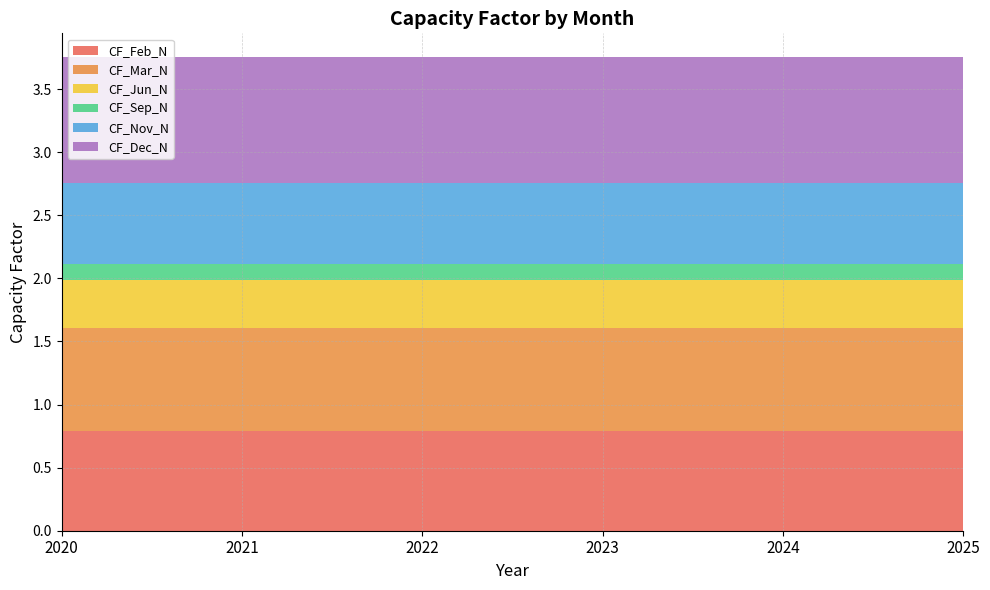

Reading left to right, what are all the values shown in this chart?

CF_Feb_N: 0.8	0.8	0.8	0.8	0.8	0.8
CF_Mar_N: 0.8	0.8	0.8	0.8	0.8	0.8
CF_Jun_N: 0.4	0.4	0.4	0.4	0.4	0.4
CF_Sep_N: 0.1	0.1	0.1	0.1	0.1	0.1
CF_Nov_N: 0.6	0.6	0.6	0.6	0.6	0.6
CF_Dec_N: 1.0	1.0	1.0	1.0	1.0	1.0